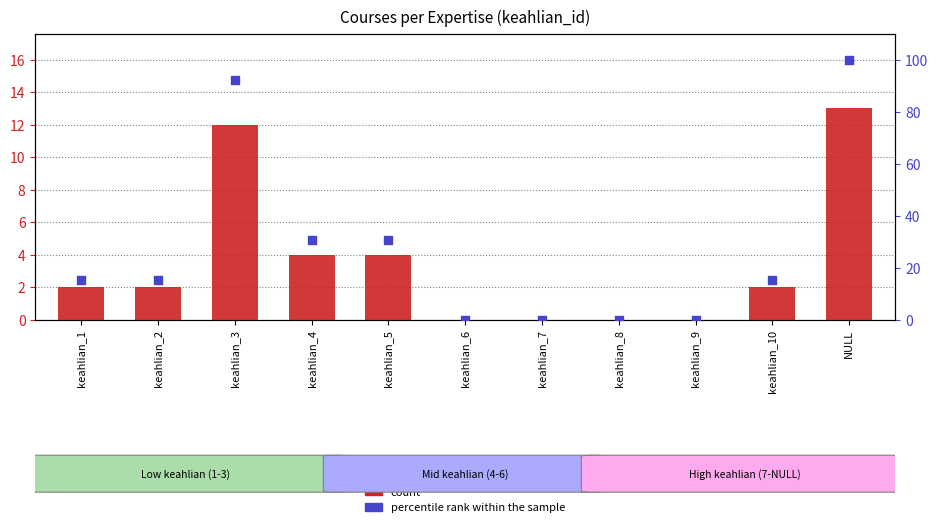

Which series has the largest total across all categories?

percentile rank within the sample